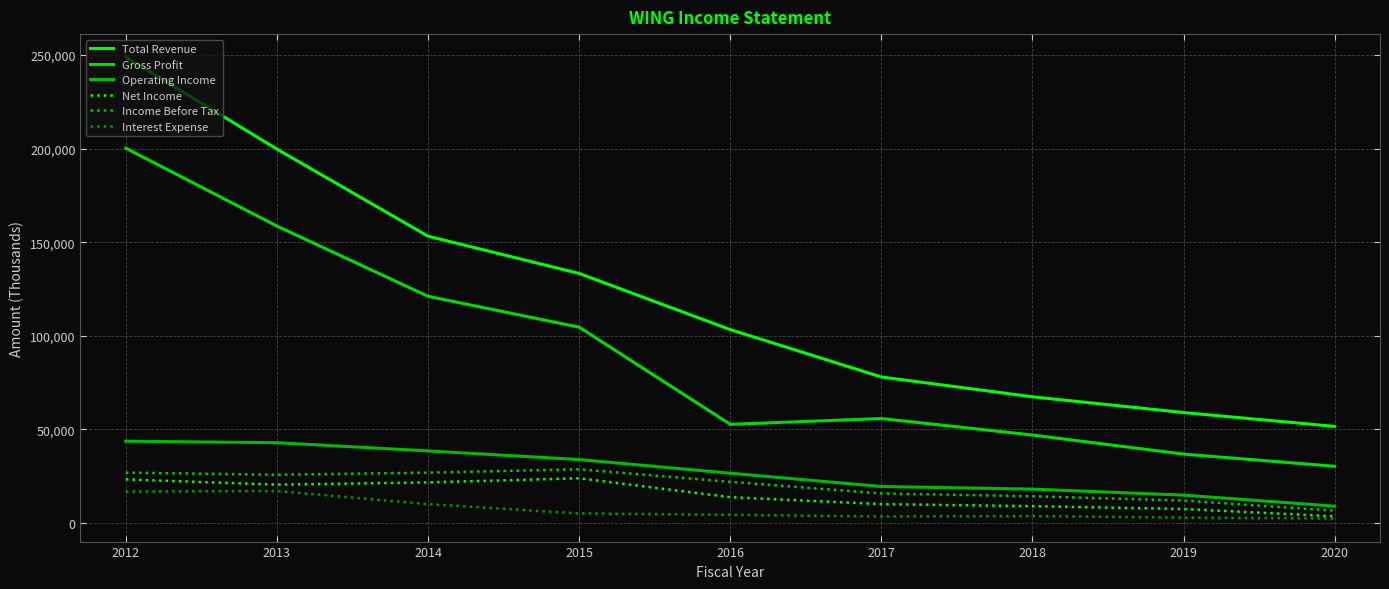

What is the total value across all series at 2015?

329500